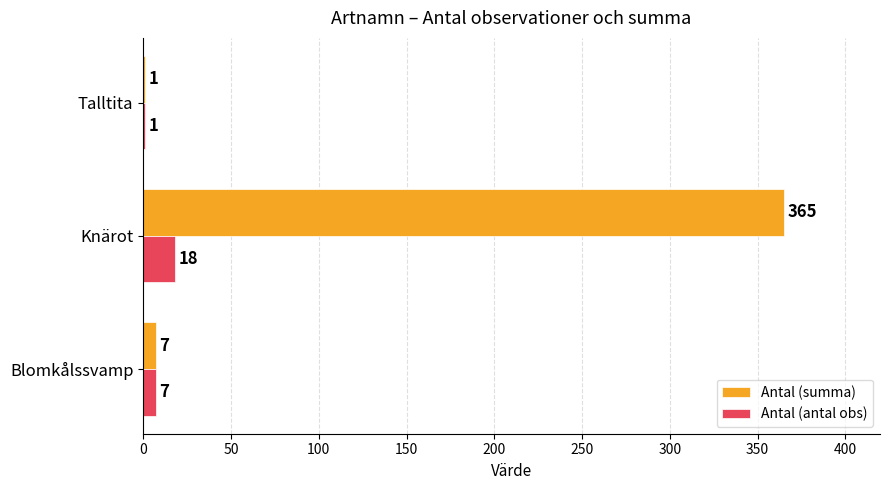

The Antal (summa) series shows 1 at Talltita. True or false?

True